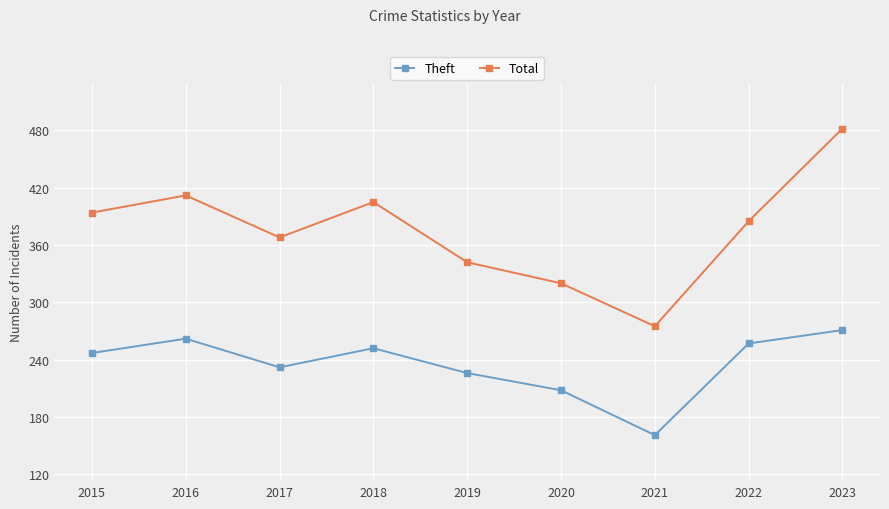

True or false: Theft and Total cross at least once.

False